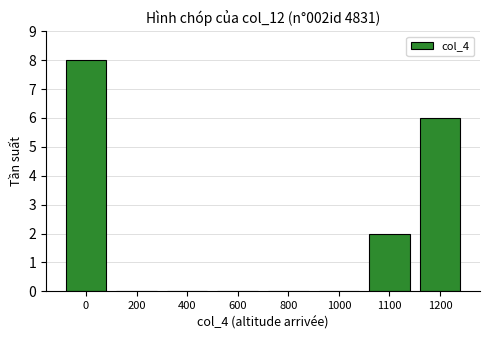

How many distinct data groups are displayed?

1